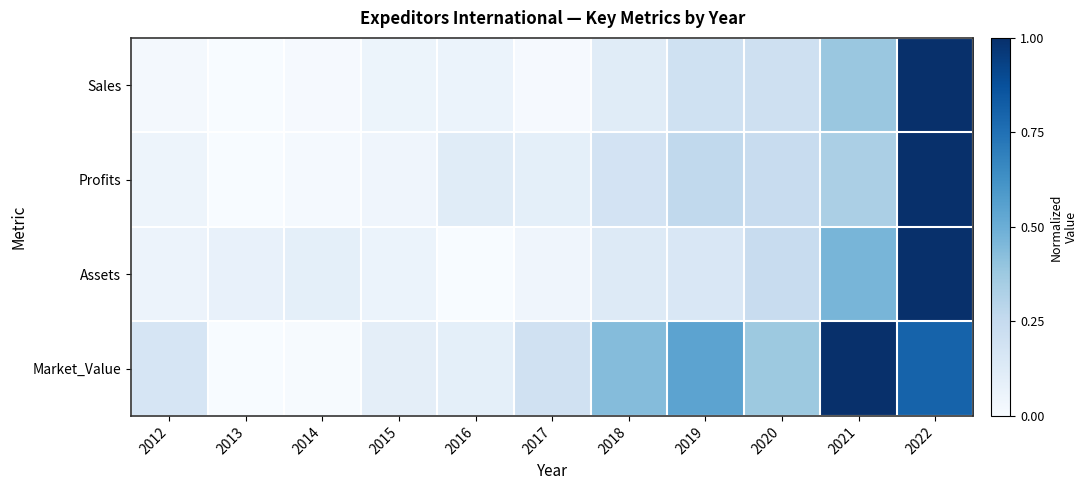

At which category does the chart reach its peak across all series?

2022